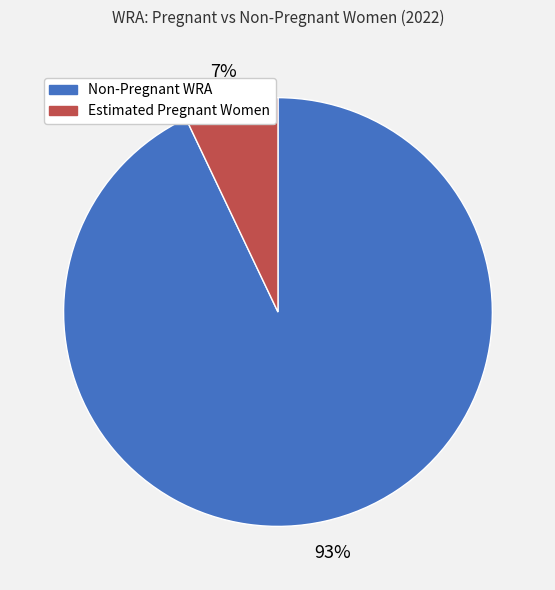

Between Estimated Pregnant Women and Non-Pregnant WRA, which is larger?

Non-Pregnant WRA